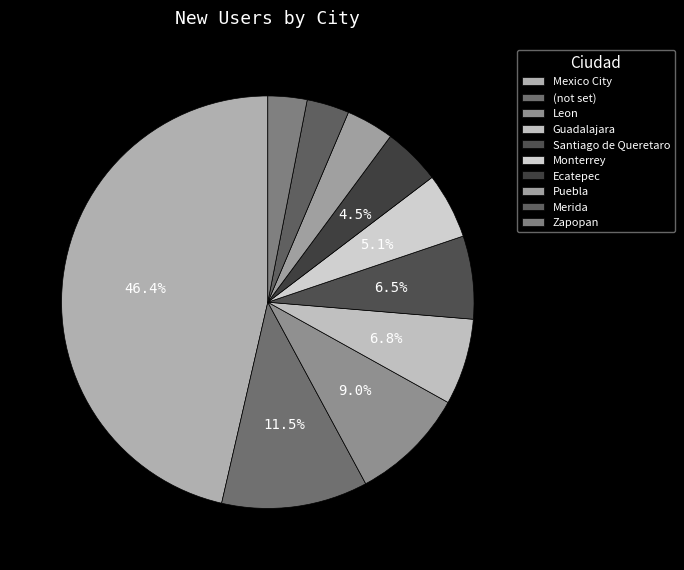

To the nearest percent, what is the difference between the largest and smallest slice percentages?

43%